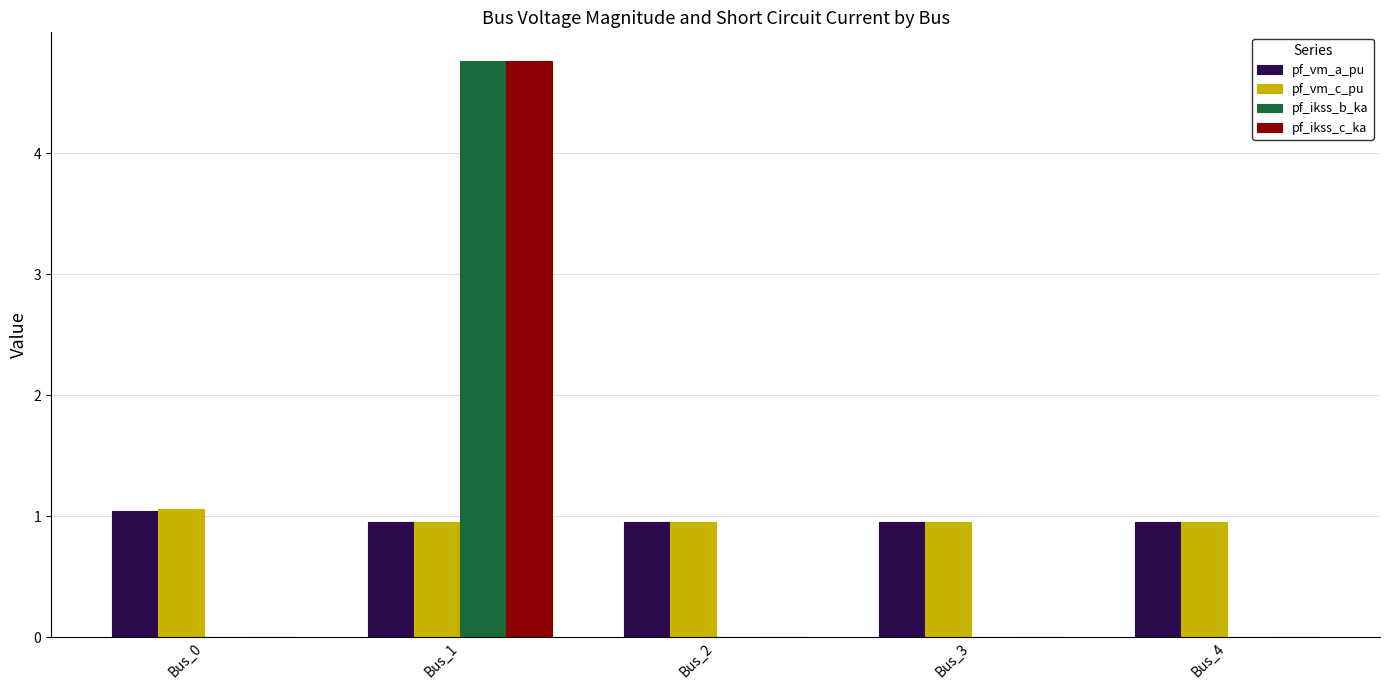

Reading right to left, extract all data points from this chart.

pf_vm_a_pu: 1.0	1.0	1.0	1.0	1.0
pf_vm_c_pu: 1.0	1.0	1.0	1.0	1.1
pf_ikss_b_ka: 0.0	0.0	0.0	4.8	0.0
pf_ikss_c_ka: 0.0	0.0	0.0	4.8	0.0